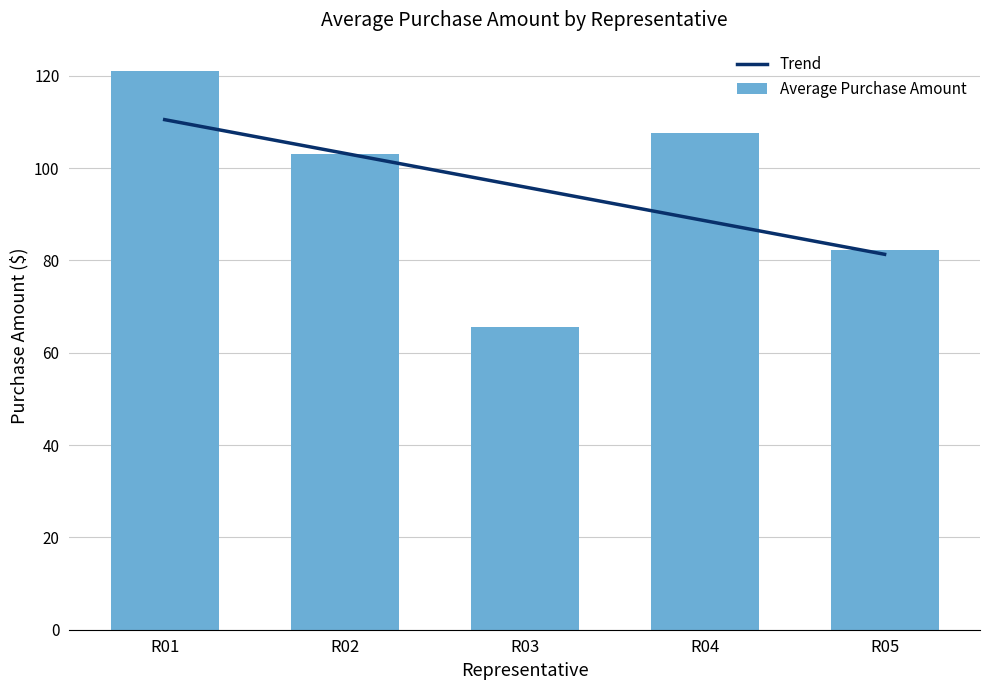

How many data points does each series have?

5